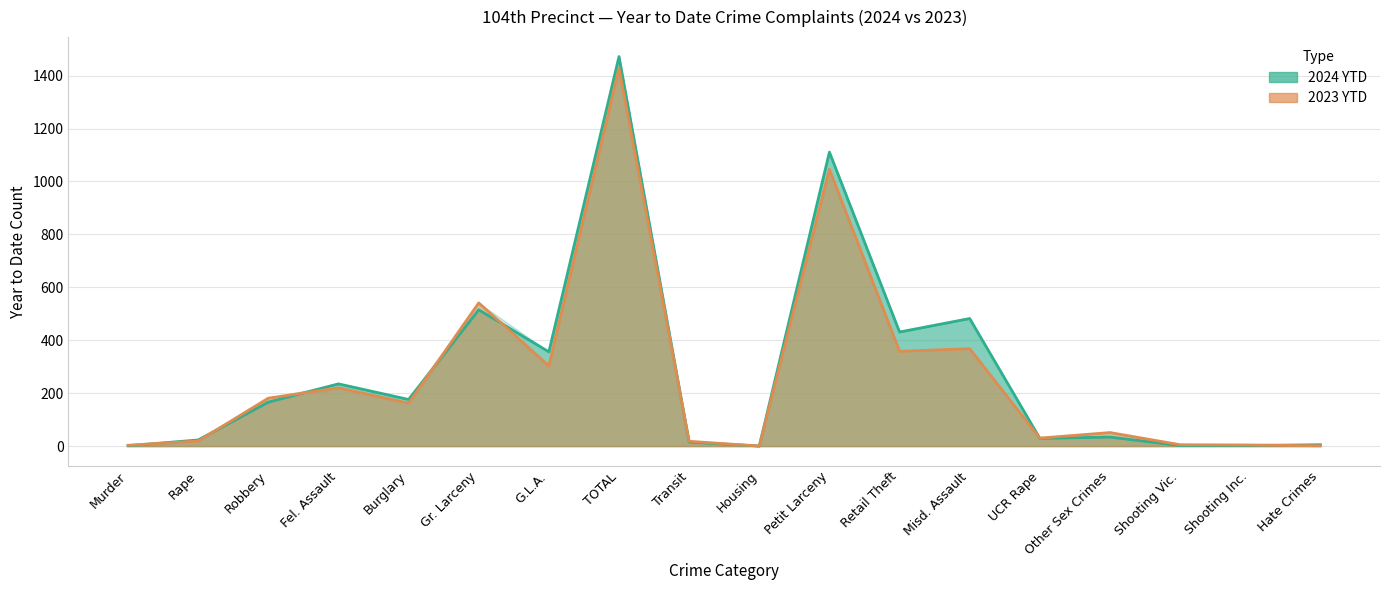

Count the number of categories in the chart.

18